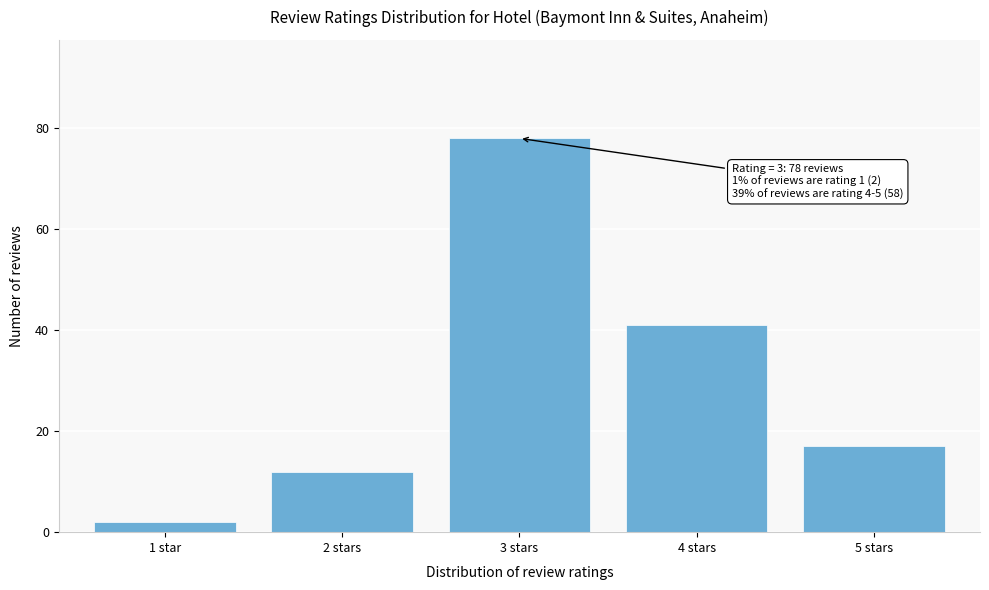

Reading right to left, transcribe all the data shown in this chart.

5 stars=17	4 stars=41	3 stars=78	2 stars=12	1 star=2